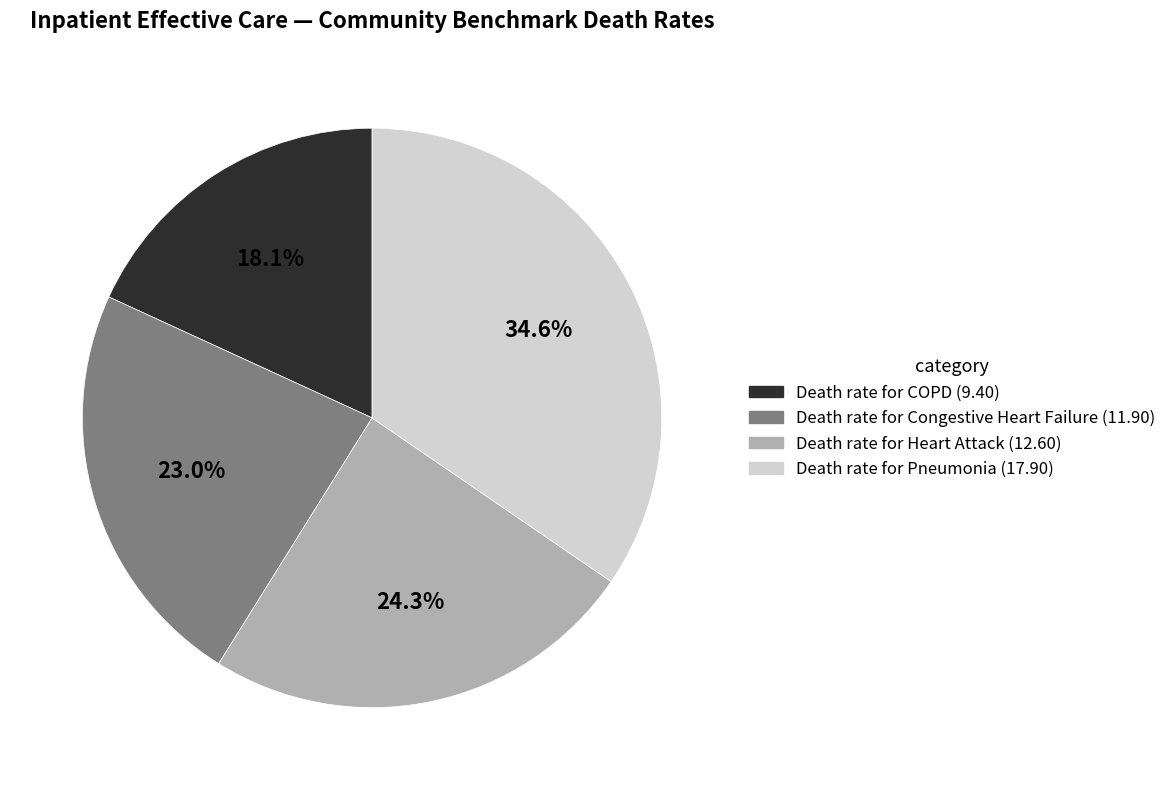

Is there a majority slice in this chart?

No